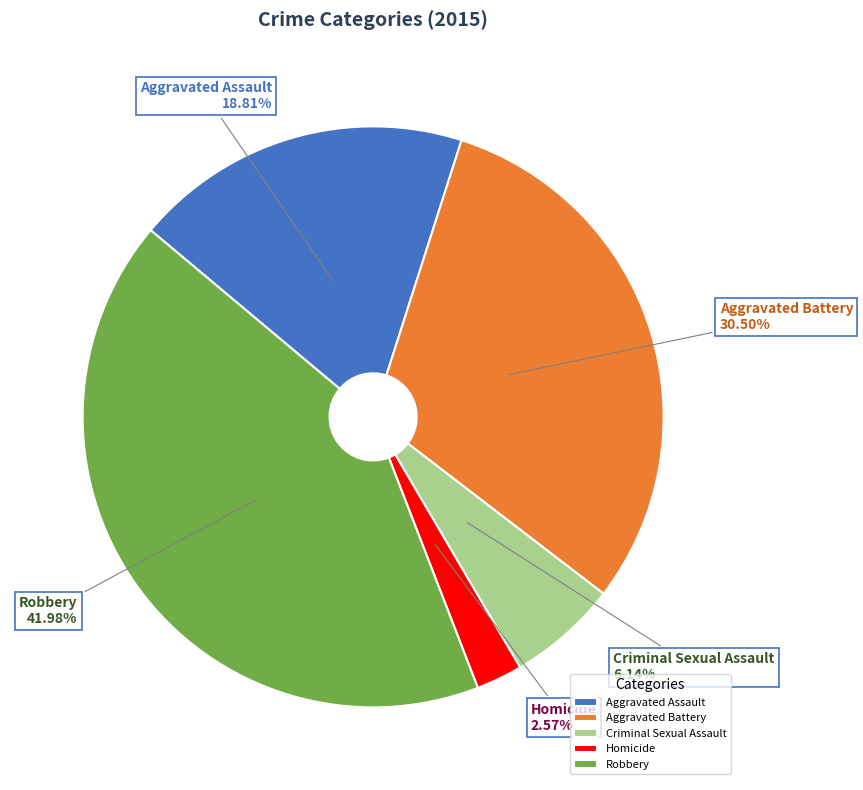

To the nearest percent, what is the average slice percentage?

20%